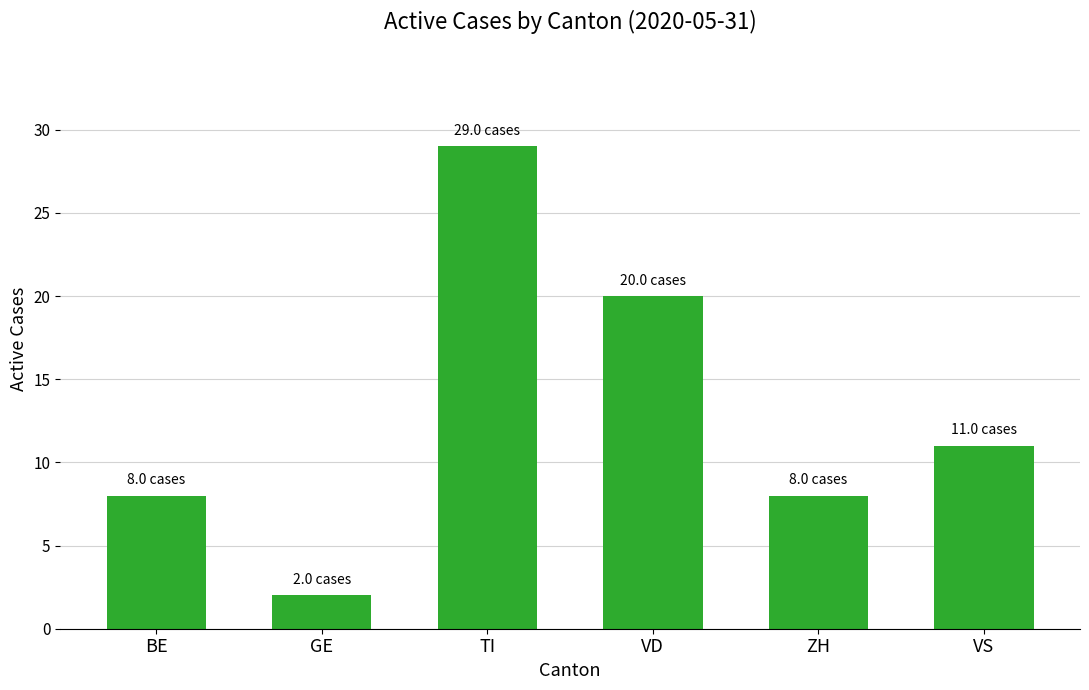

What is the difference between the second highest and second lowest values?

12